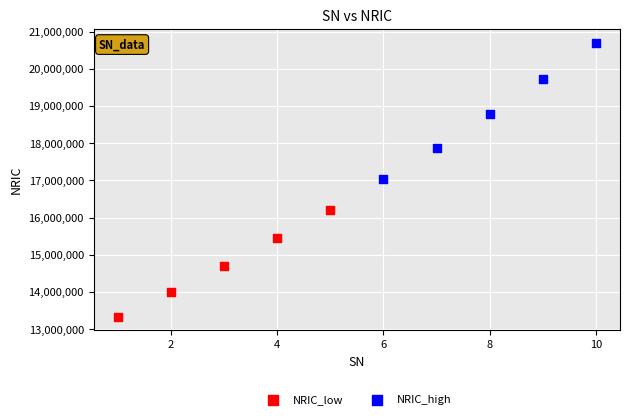

Which series reaches the maximum Y coordinate?

NRIC_high